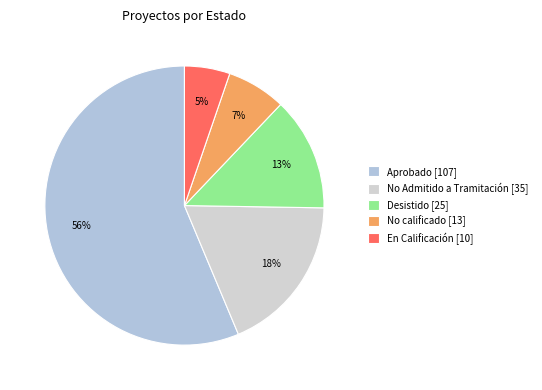

Which slice is the smallest?

En Calificación